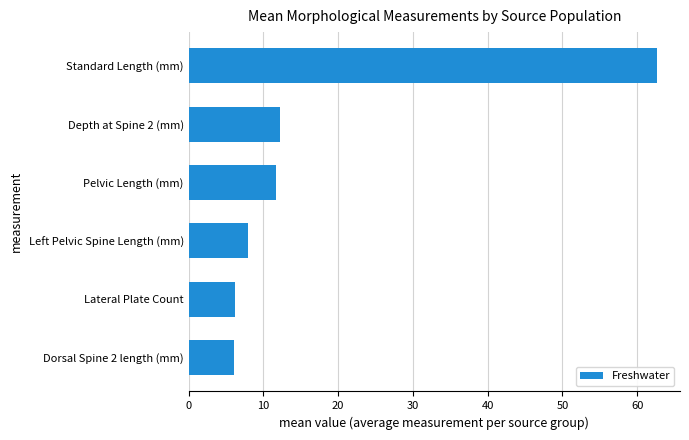

What value does the data have at Standard Length (mm)?

62.6